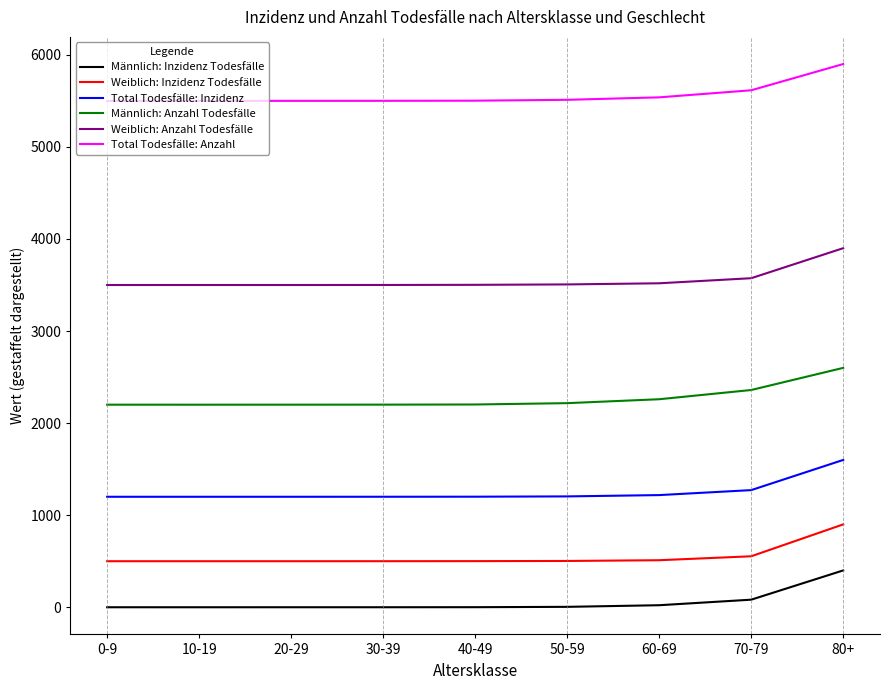

What is the greatest value displayed?

5900.0